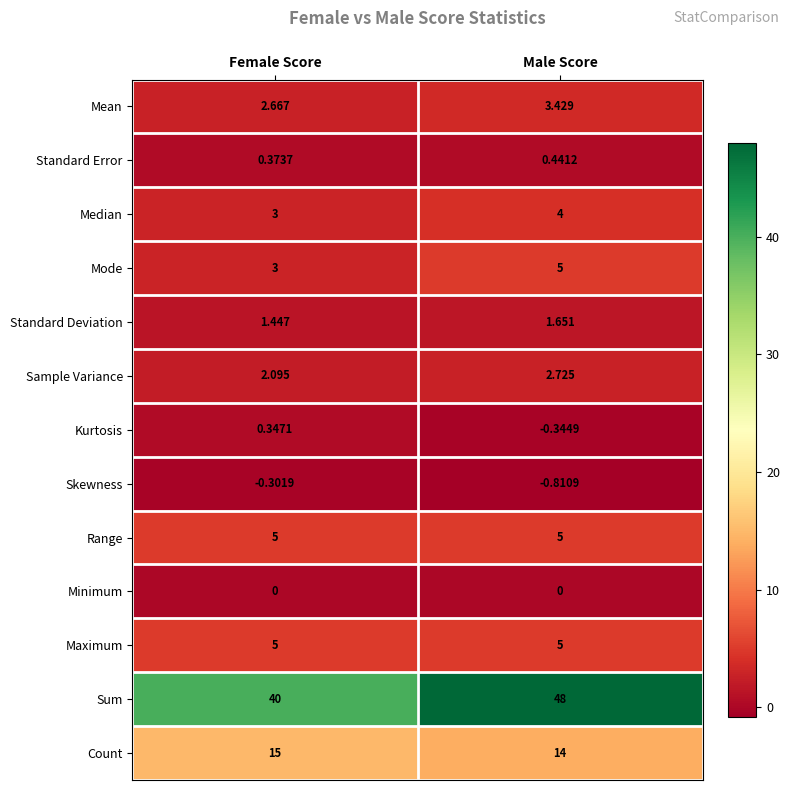

Rank the categories by Median value from highest to lowest.

Male Score, Female Score